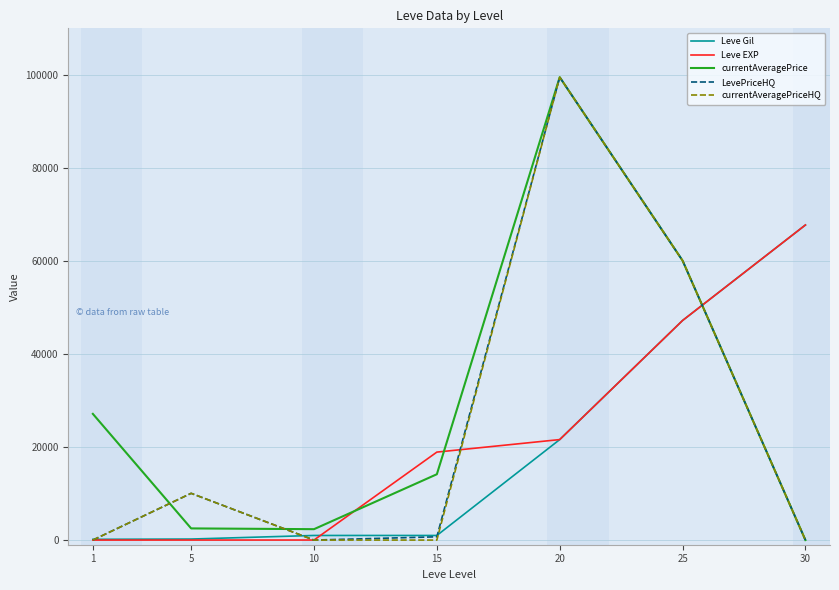

Between 1 and 10, which series saw the biggest shift?

currentAveragePrice